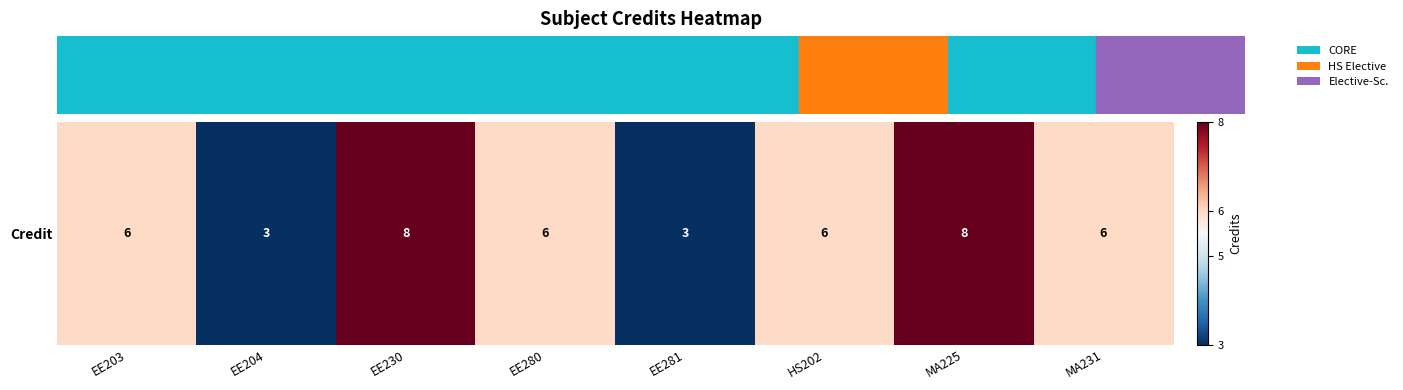

What is the approximate value at EE230?

8